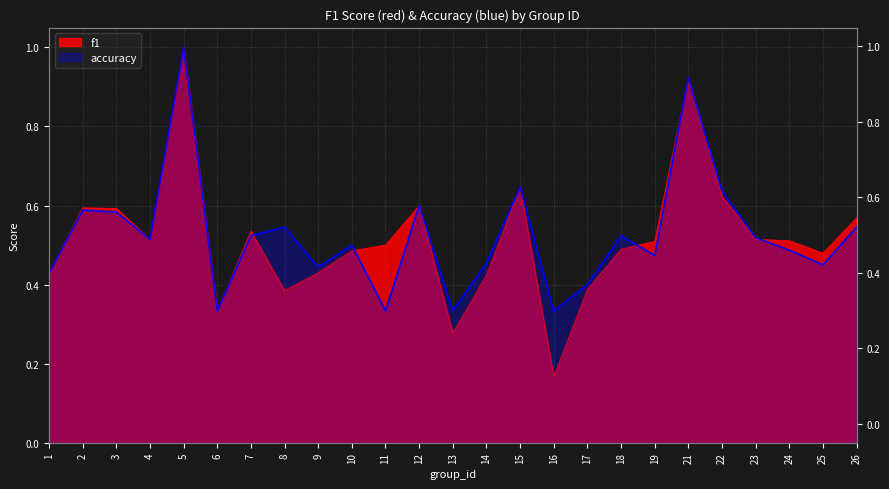

Which category has the highest value in the f1 series?

5